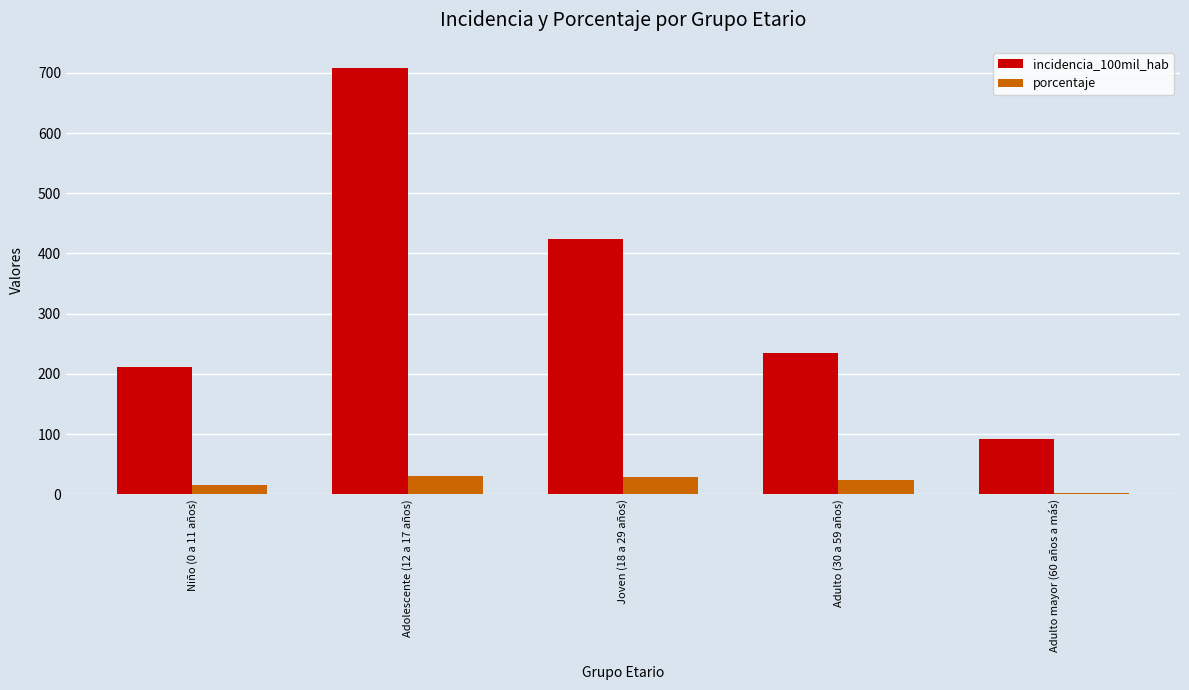

The value of incidencia_100mil_hab at Adulto (30 a 59 años) is 233.8. True or false?

True